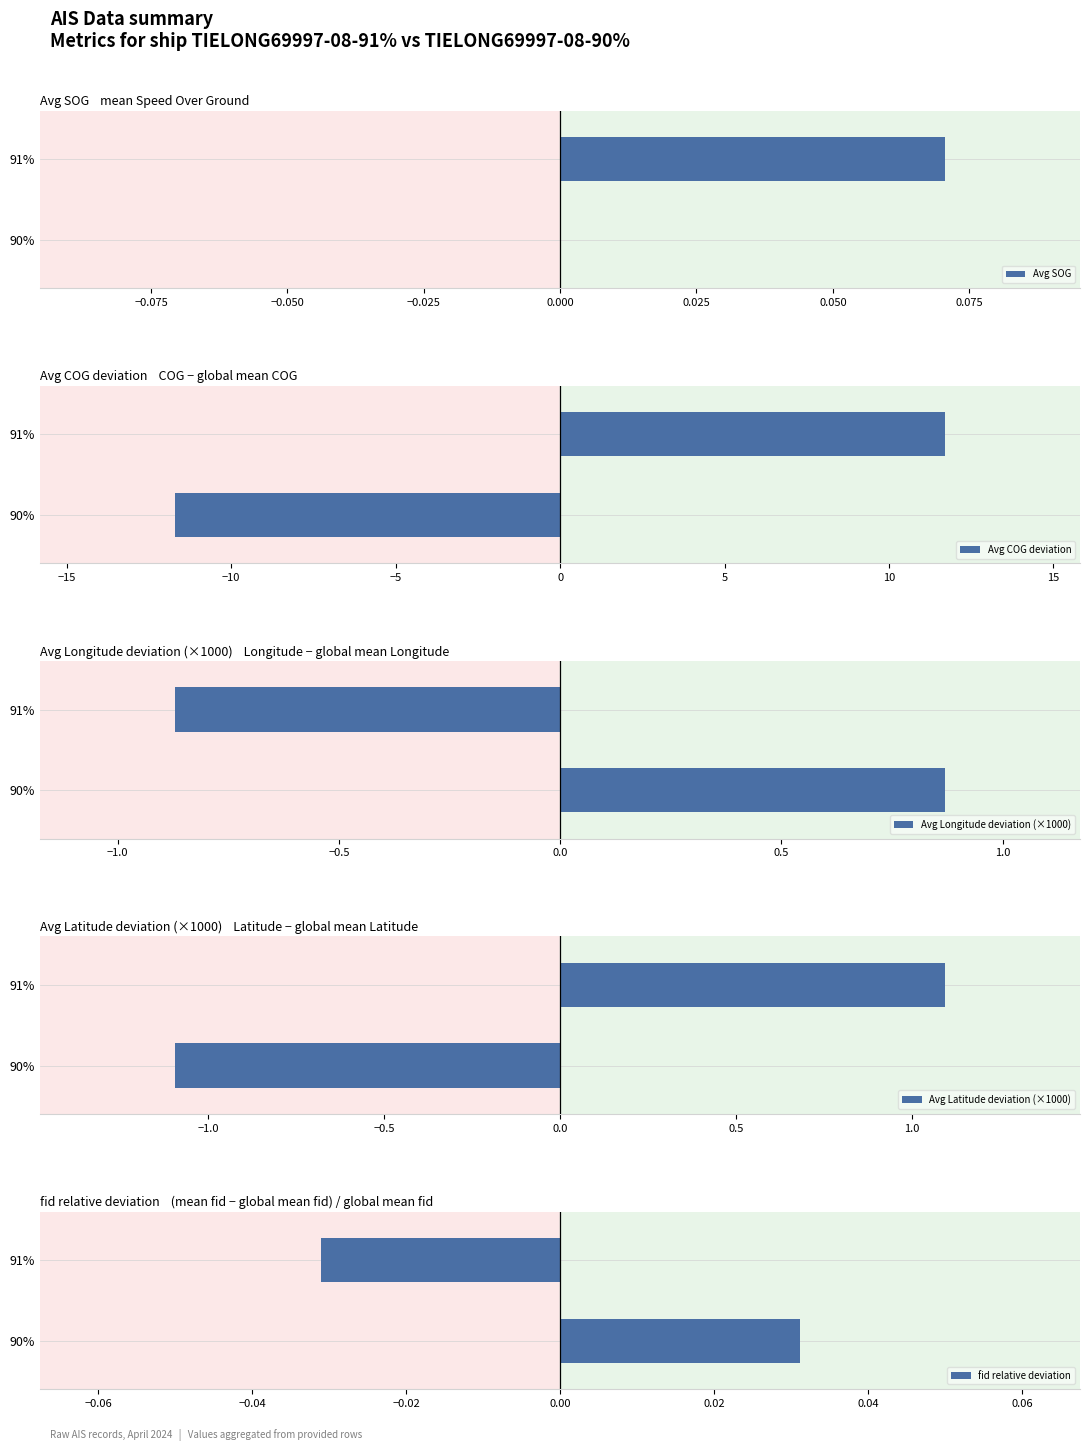

Which series has the largest range (max minus min)?

Avg COG deviation